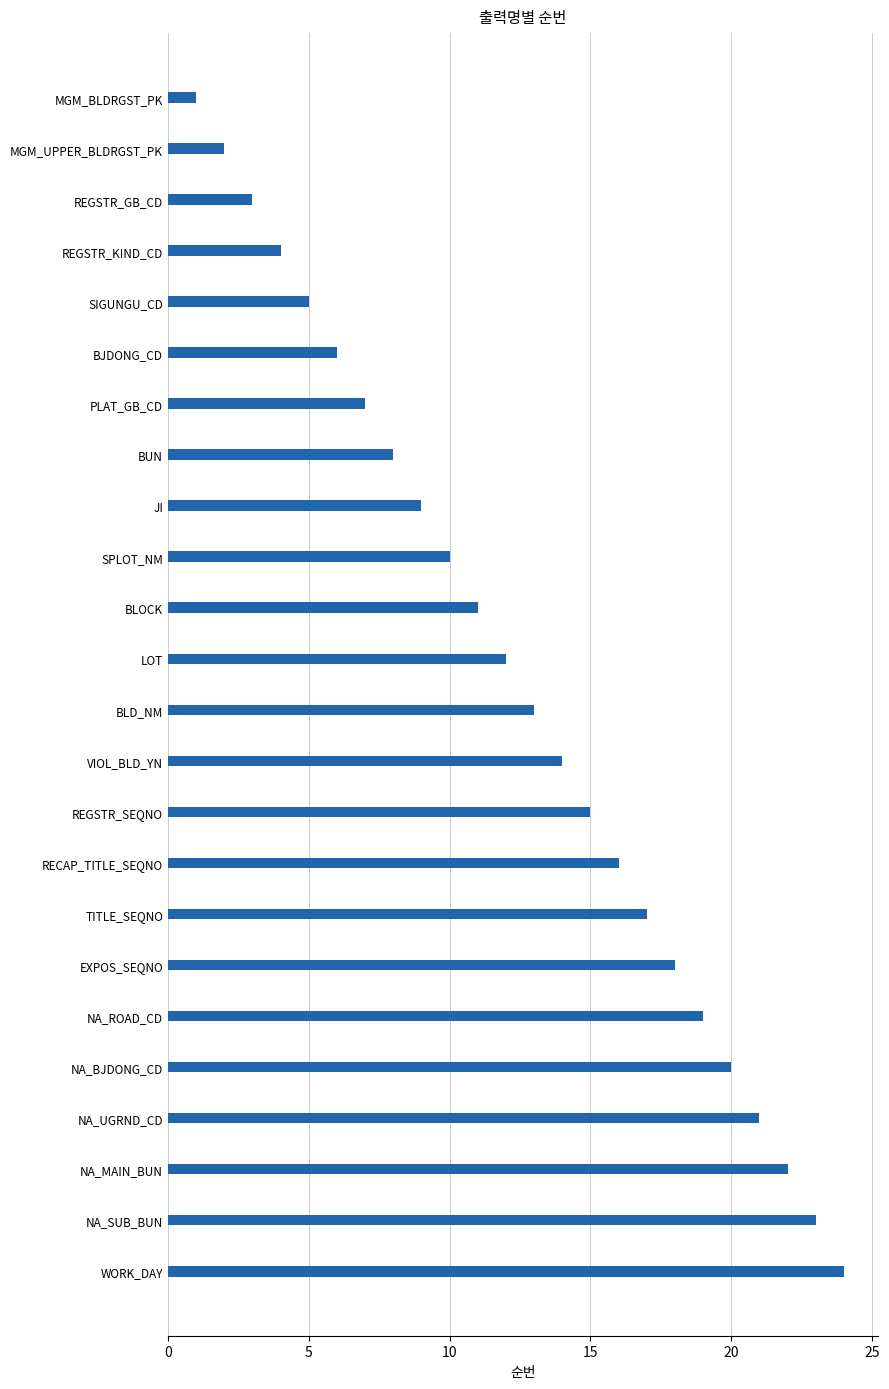

What is the label of the 18th bar from the top?

EXPOS_SEQNO